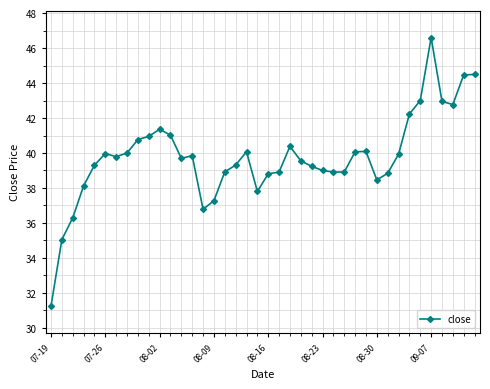

What is the difference between the second highest and minimum values?

13.2